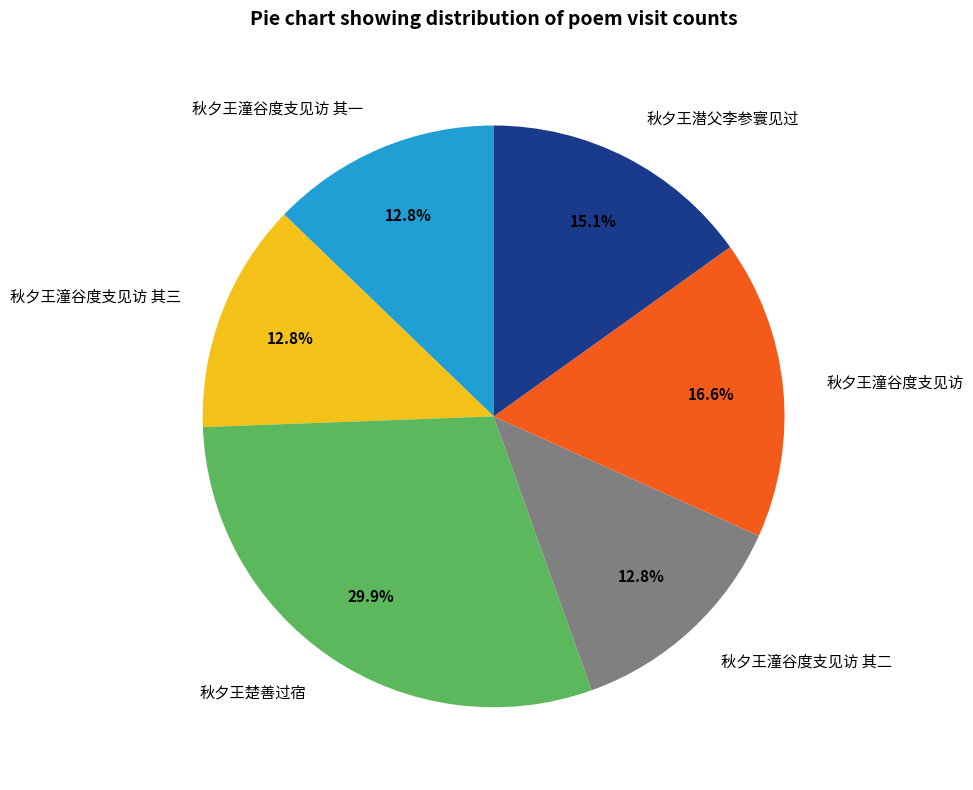

What percentage is the 秋夕王潜父李参寰见过 slice, to the nearest percent?

15%